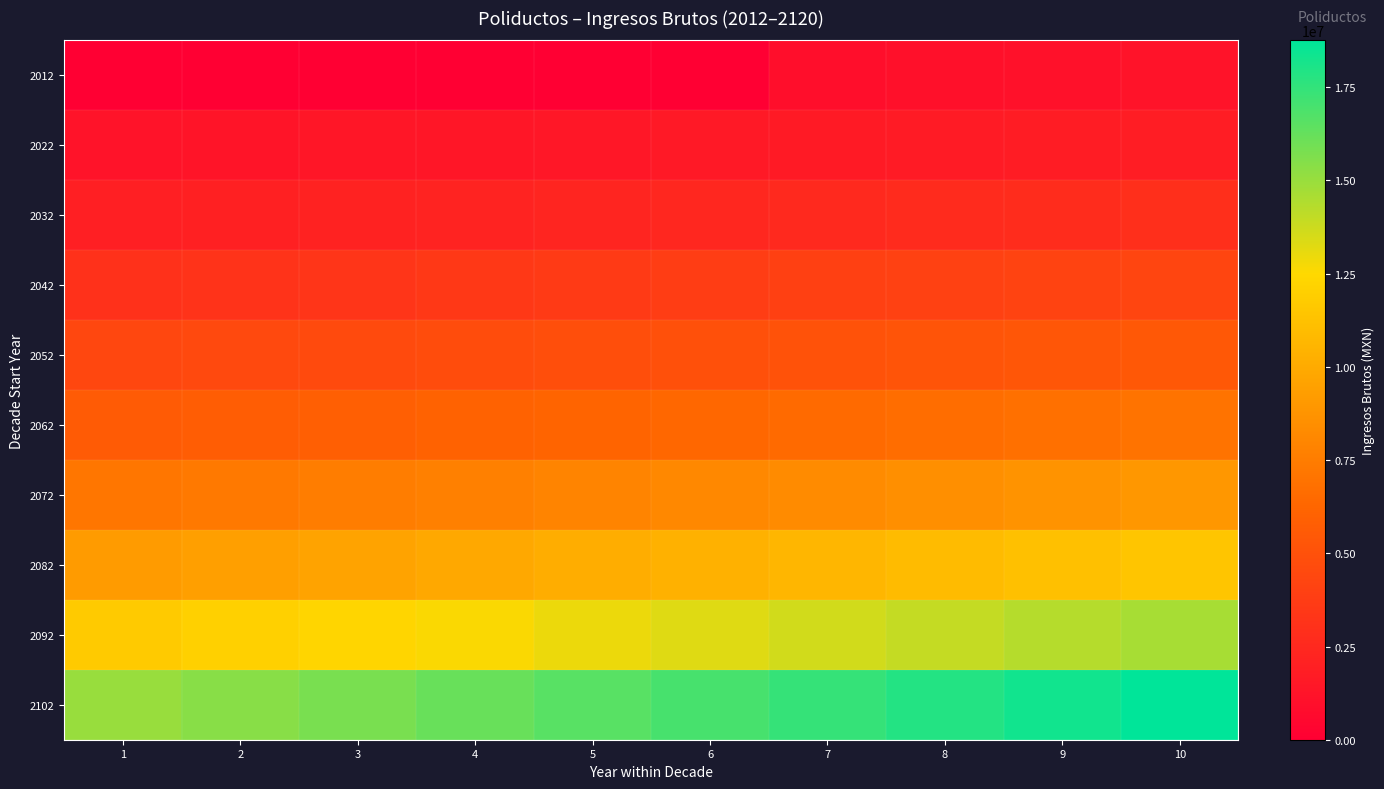

List the series in order of their peak value, lowest first.

2012, 2022, 2032, 2042, 2052, 2062, 2072, 2082, 2092, 2102